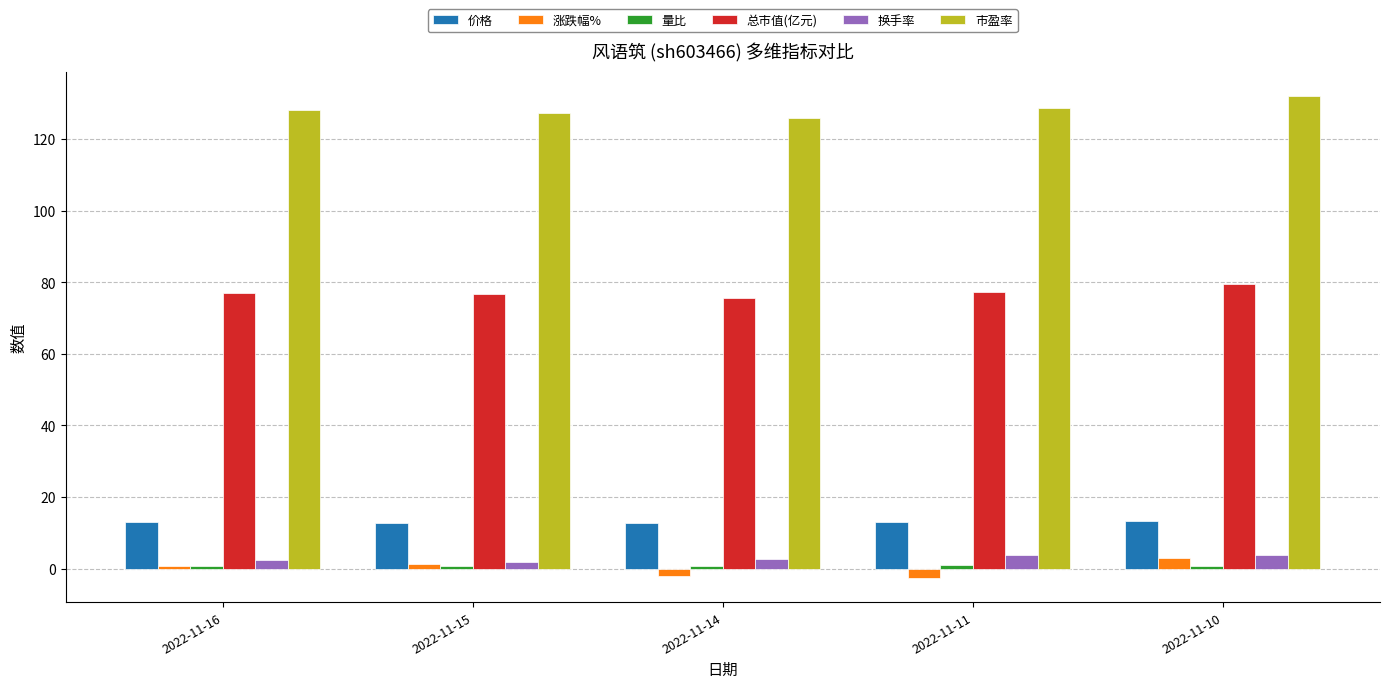

What is the maximum value shown in the chart?

132.1